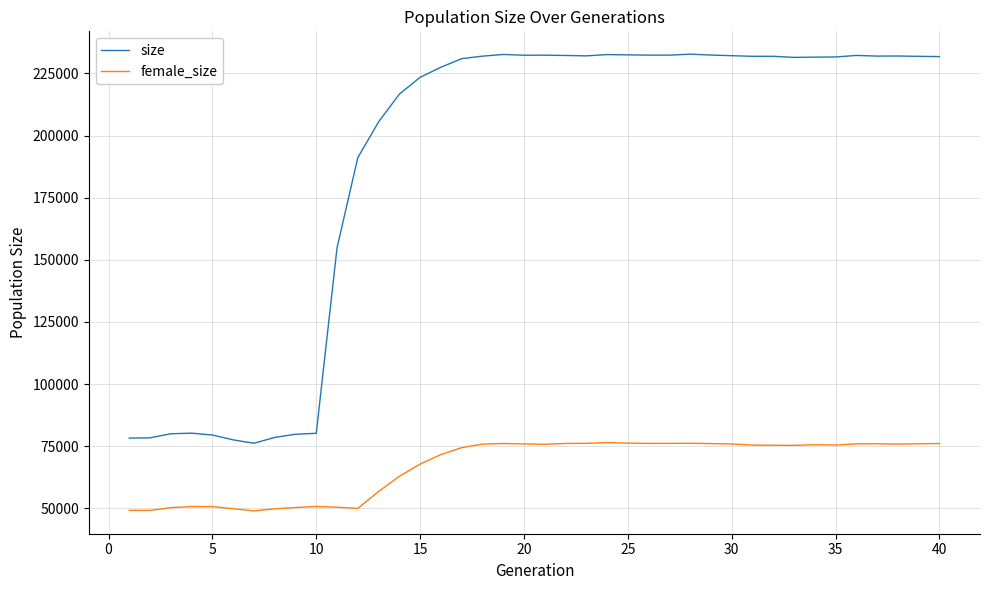

Rank the series by their average value, from highest to lowest.

size, female_size